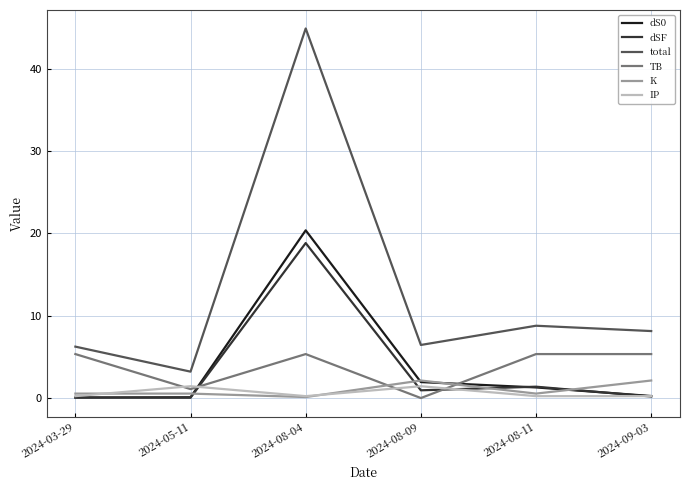

Which series has the largest range (max minus min)?

total